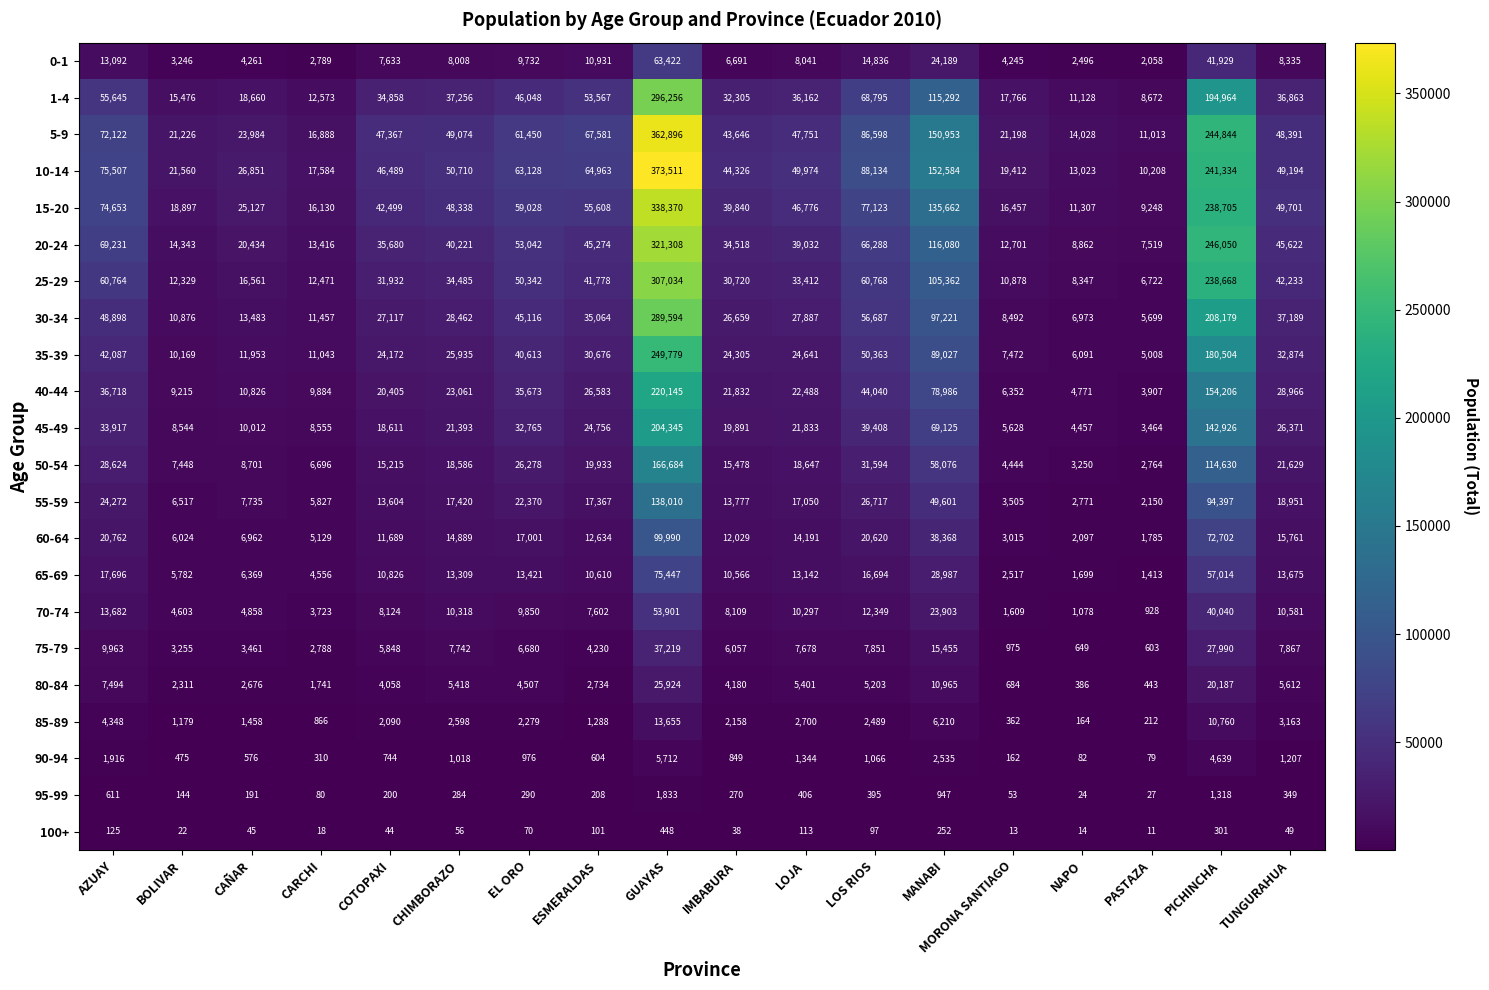

At which label is 95-99 closest to 928?

MANABI